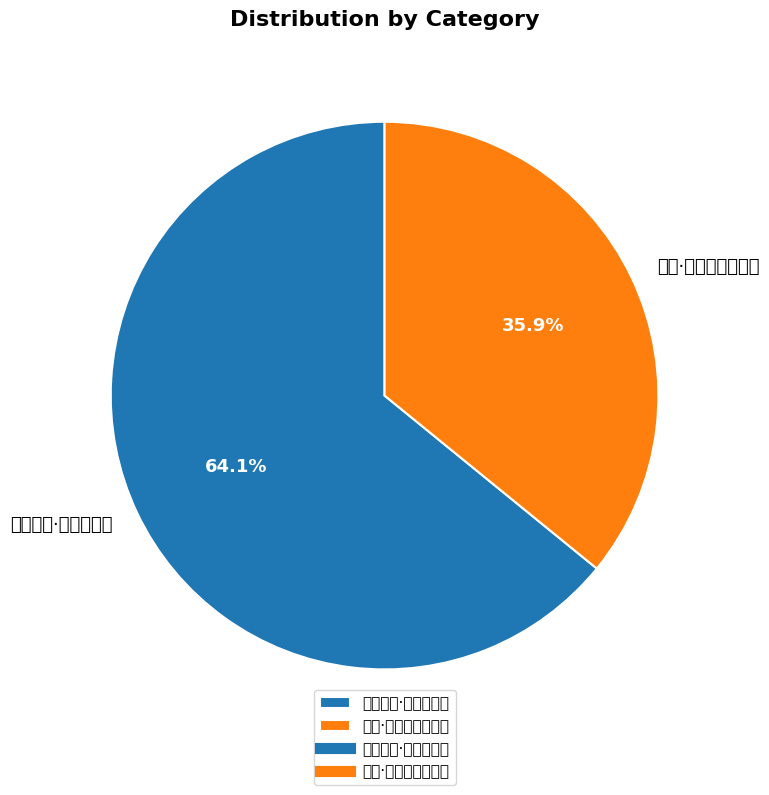

What is the smallest slice in the pie chart?

编修·简牍清闲胜校雠